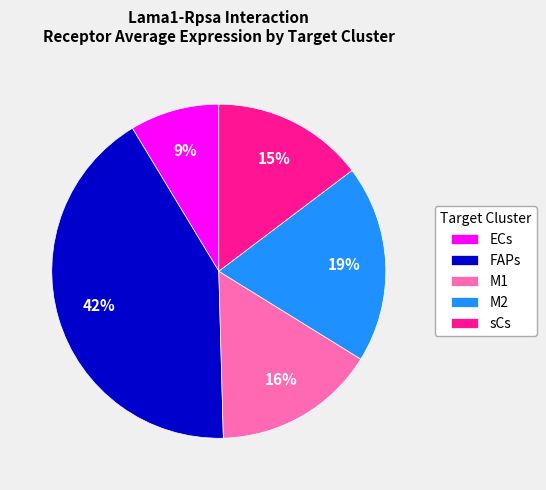

To the nearest percent, what is the difference between the M2 and sCs slice percentages?

4%